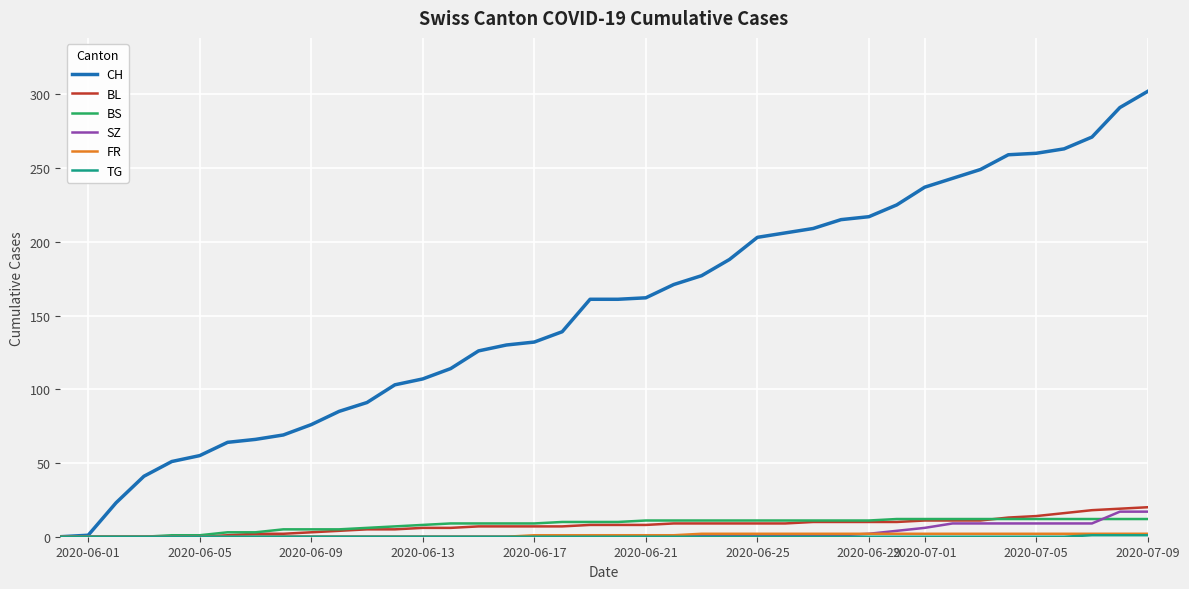

What is the maximum value shown in the chart?

302